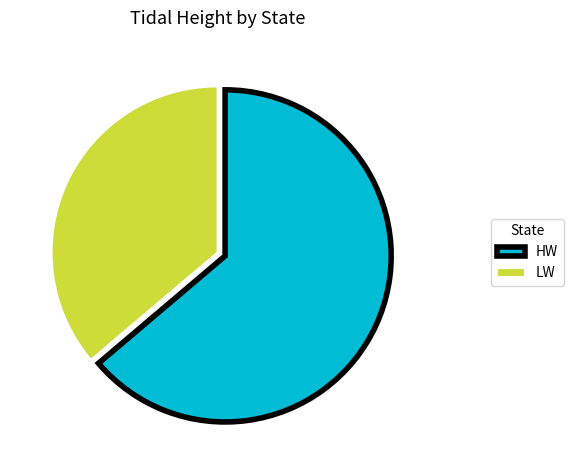

Which has a higher value, HW or LW?

HW